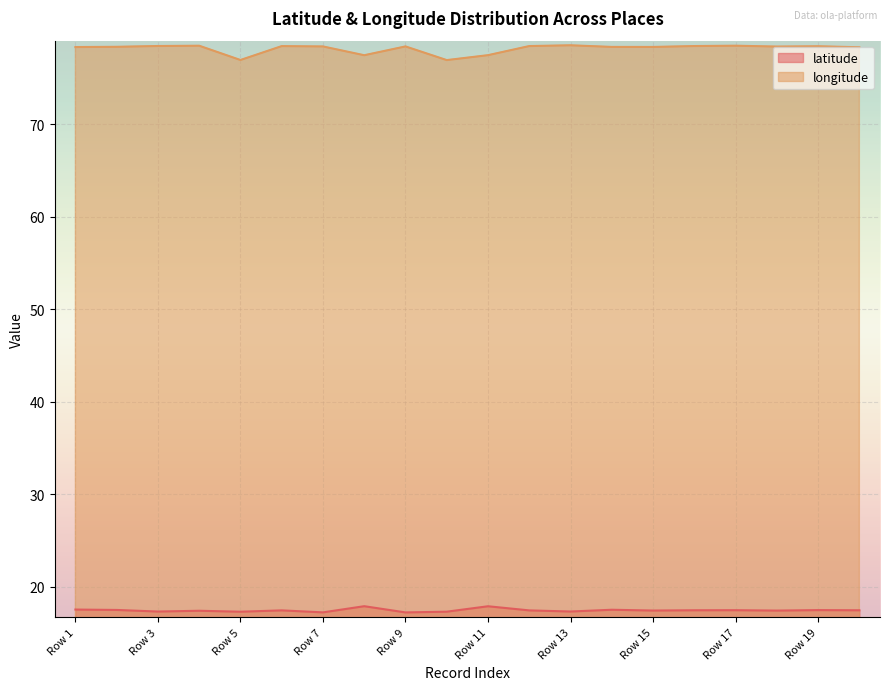

True or false: longitude and latitude cross at least once.

False